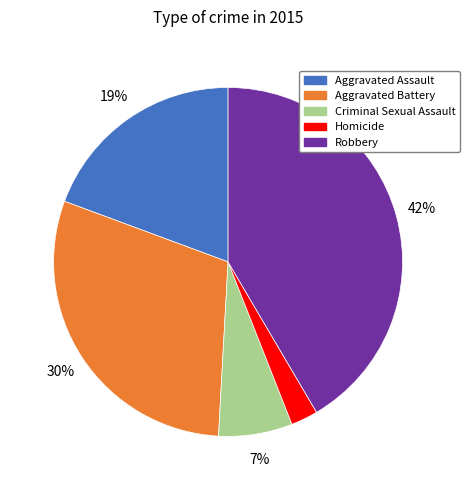

How many slices are in this pie chart?

5